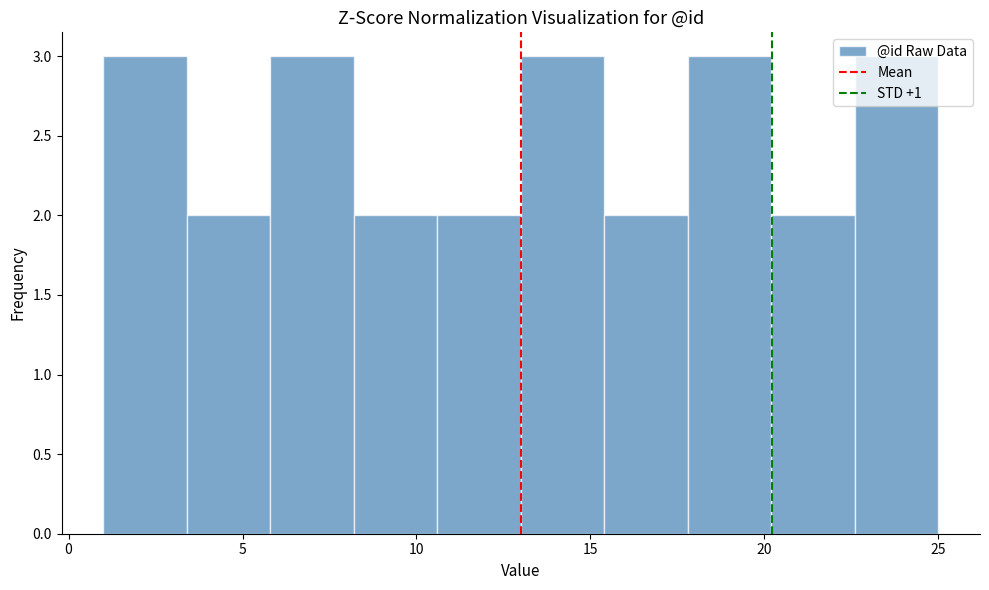

Reading left to right, transcribe this chart: for each bar, give the range it covers on the x-axis and its height. Neither the bar edges nor the heights are printed on the chart, so give them approximately, as read against the axes.

1.0 to 3.4: 3
3.4 to 5.8: 2
5.8 to 8.2: 3
8.2 to 10.6: 2
10.6 to 13.0: 2
13.0 to 15.4: 3
15.4 to 17.8: 2
17.8 to 20.2: 3
20.2 to 22.6: 2
22.6 to 25.0: 3